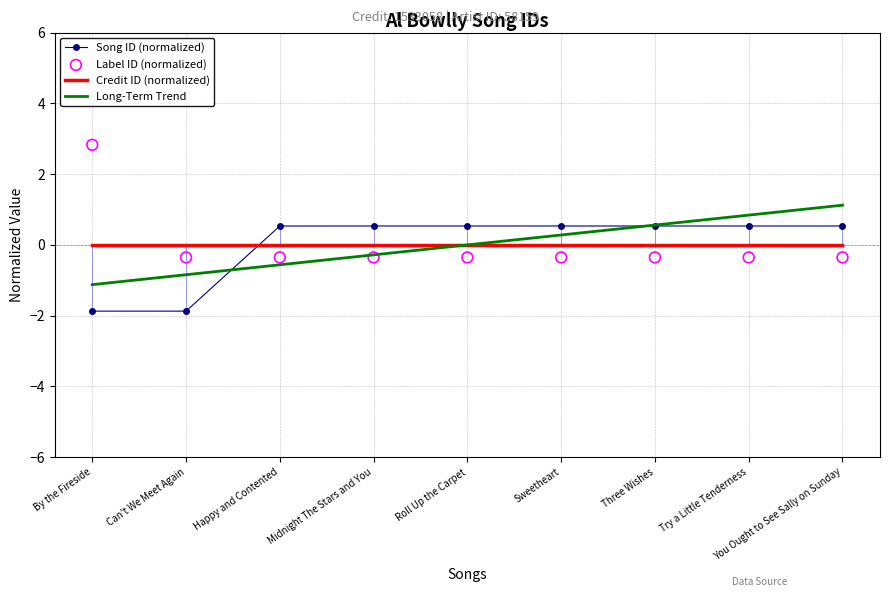

What are all the series names shown in the legend?

Song ID (normalized), Credit ID (normalized), Long-Term Trend, Label ID (normalized)